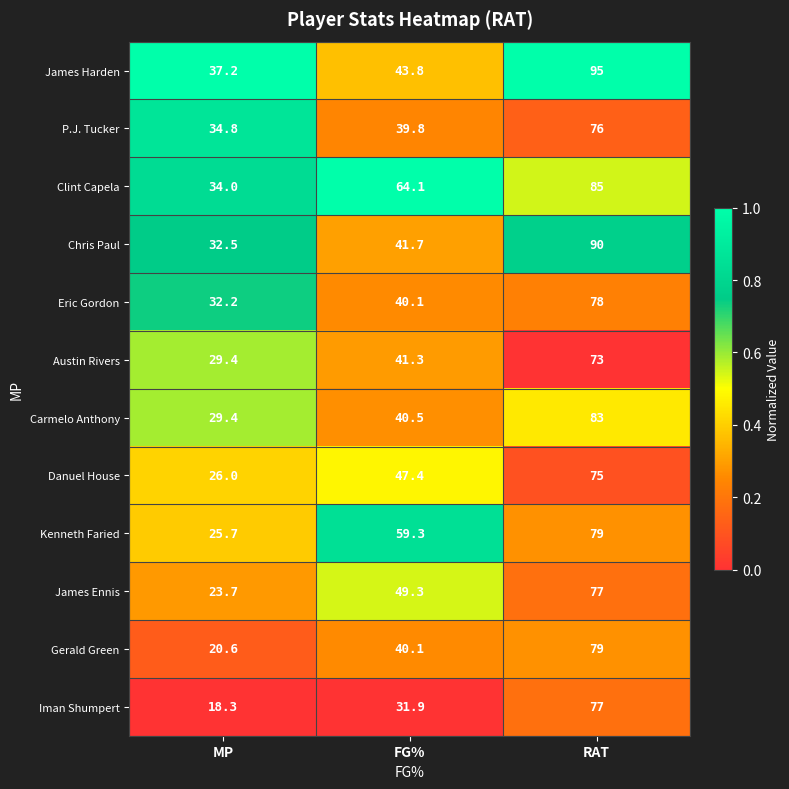

List the labels in order of Kenneth Faried value, largest first.

RAT, FG%, MP